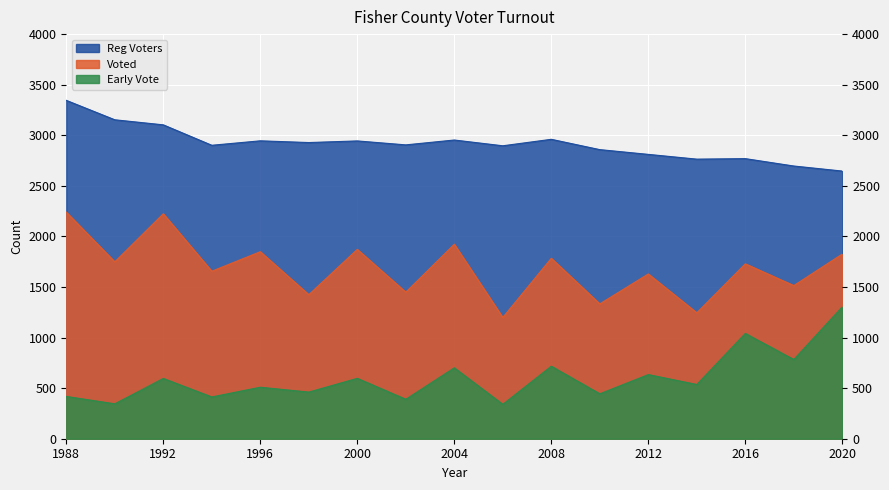

What is the value of the Voted point at the 10th from the left?

1199